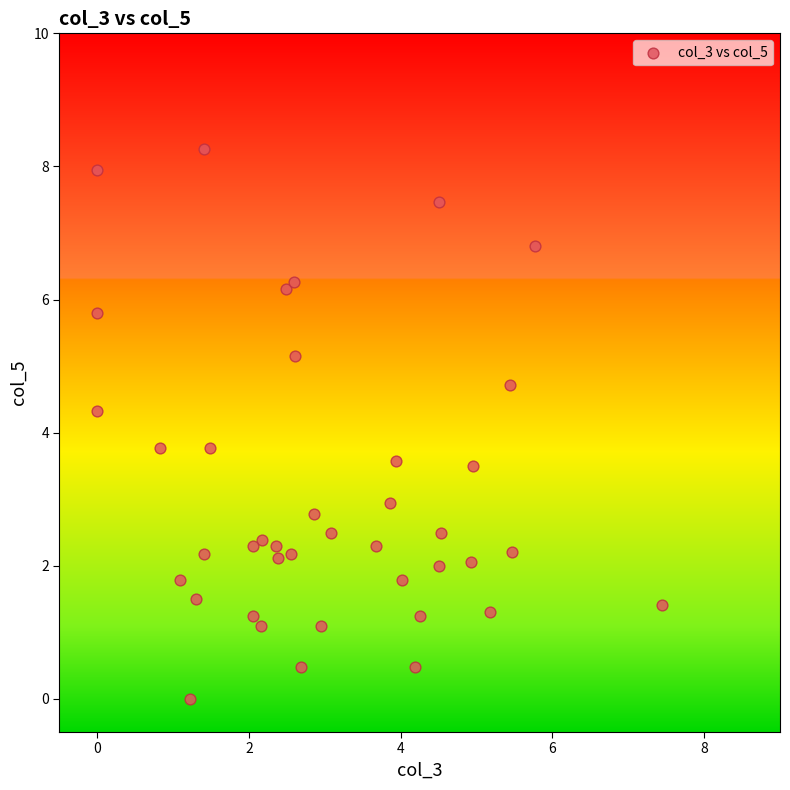

What is the range of X values (max minus min)?

7.5